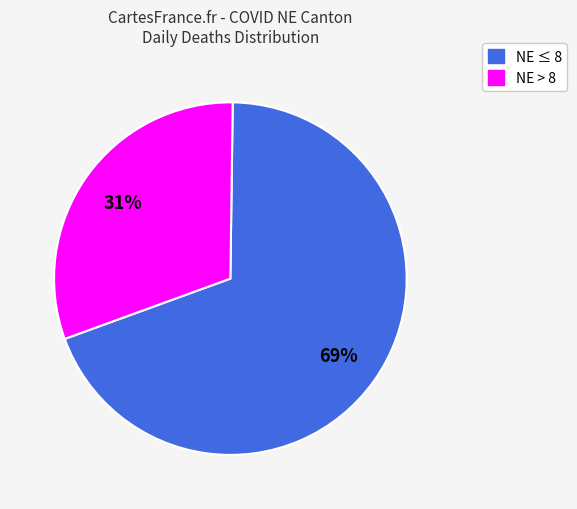

Does any single category account for the majority?

Yes